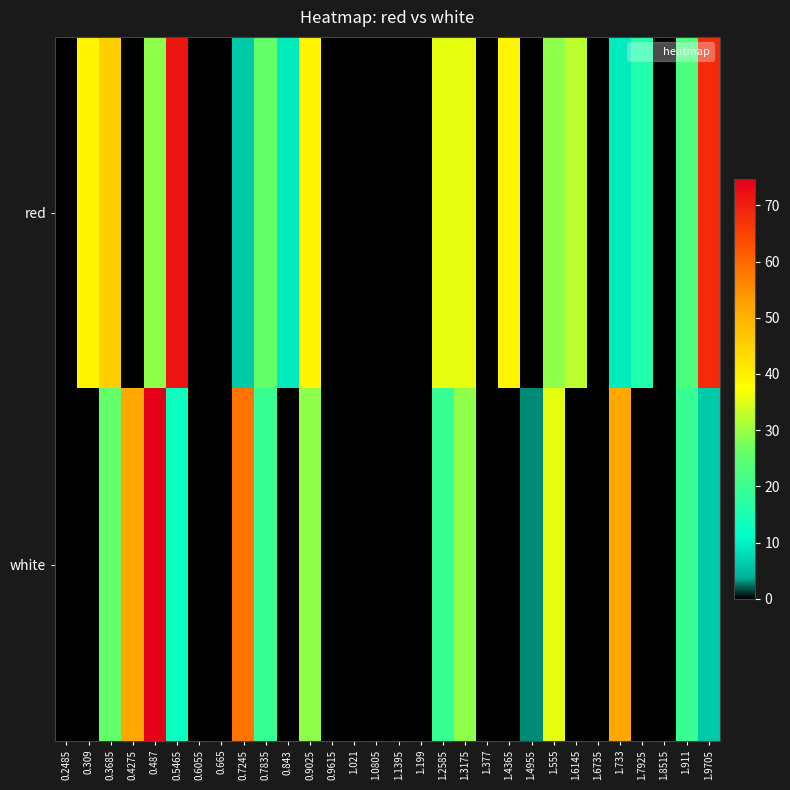

What is the greatest value displayed?

74.7